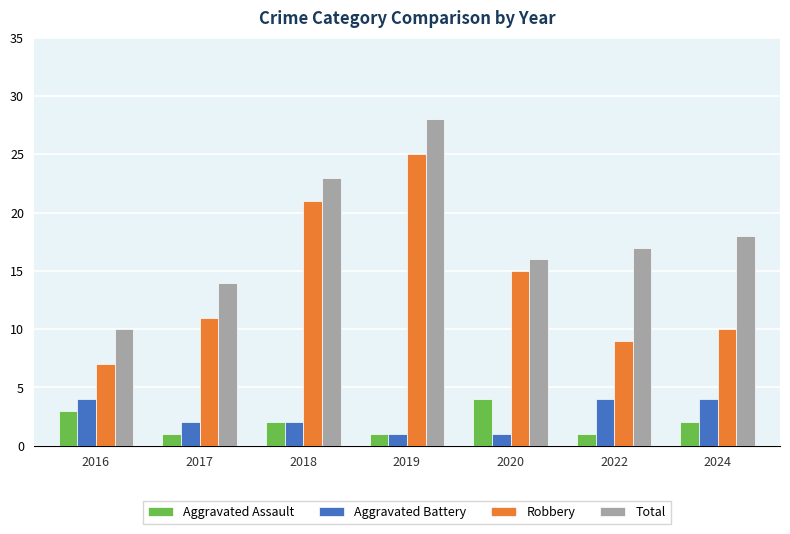

What is the sum of all Aggravated Assault values?

14